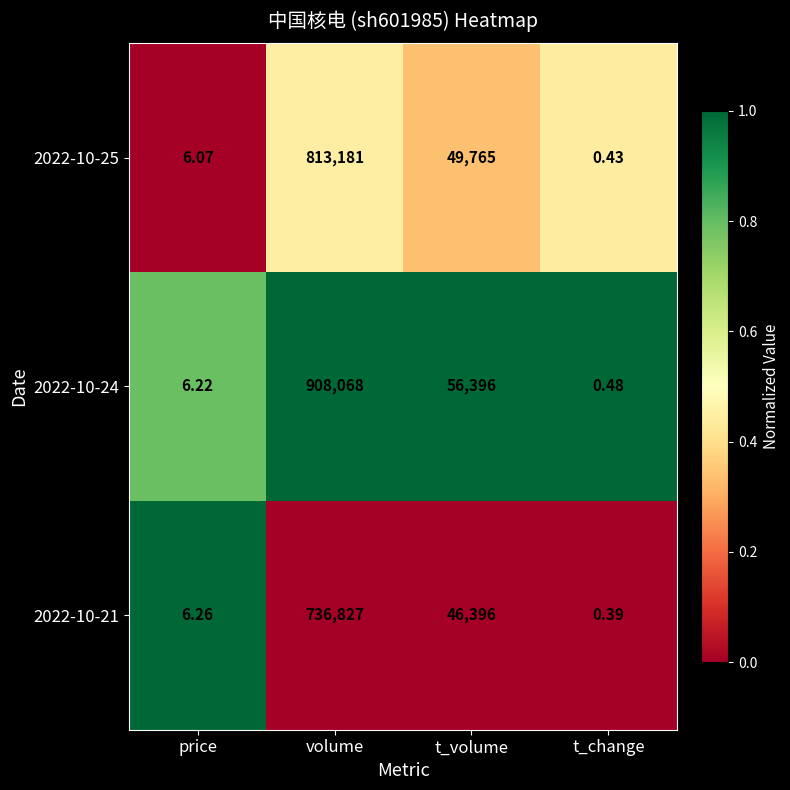

Rank the series at volume from lowest to highest value.

2022-10-21, 2022-10-25, 2022-10-24